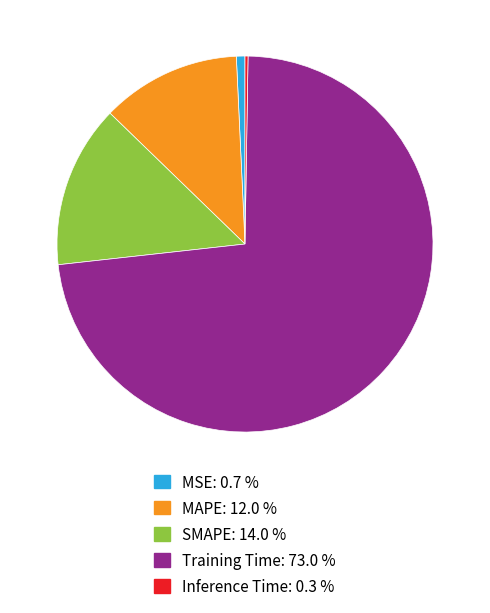

Combined, do MSE and Training Time account for over 50%?

Yes